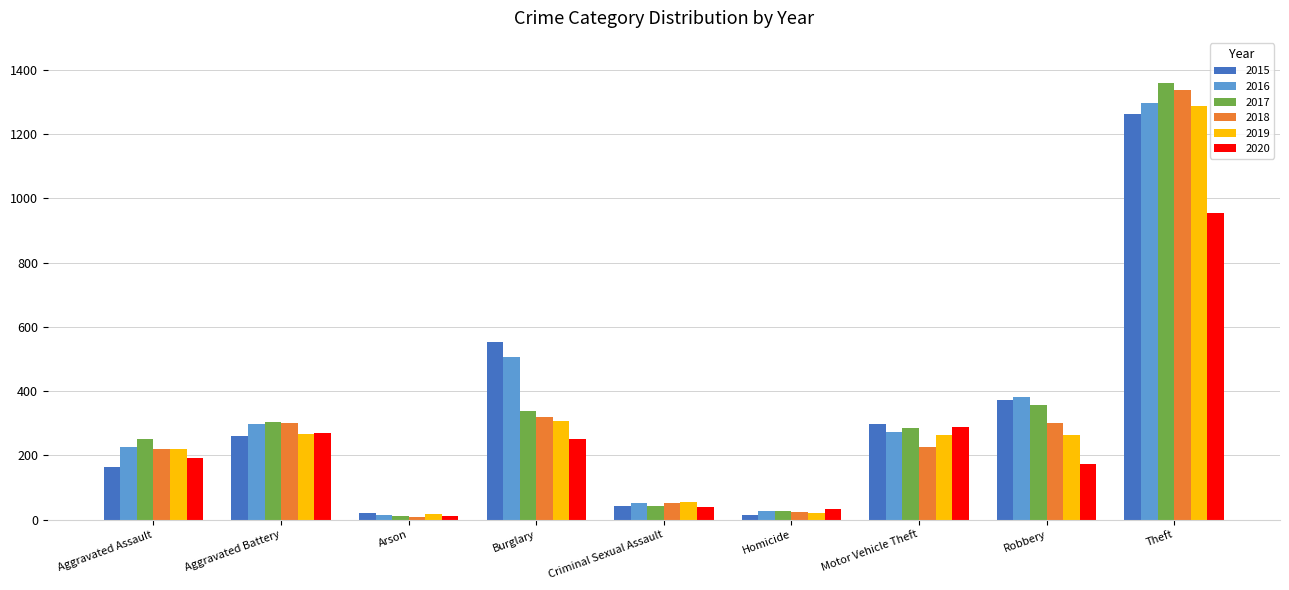

At which label is 2019 closest to 652?

Burglary